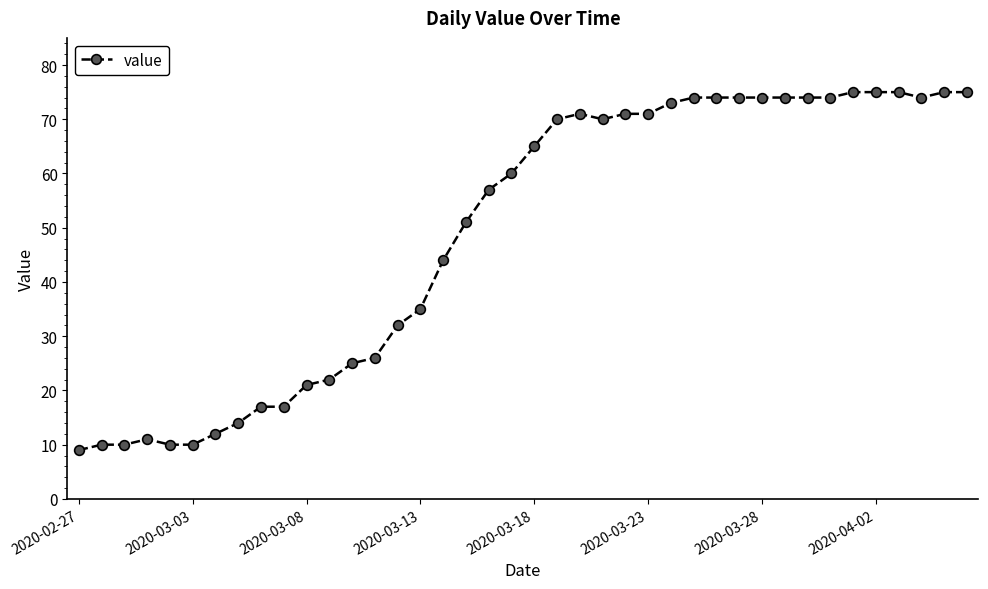

What is the smallest value displayed?

9